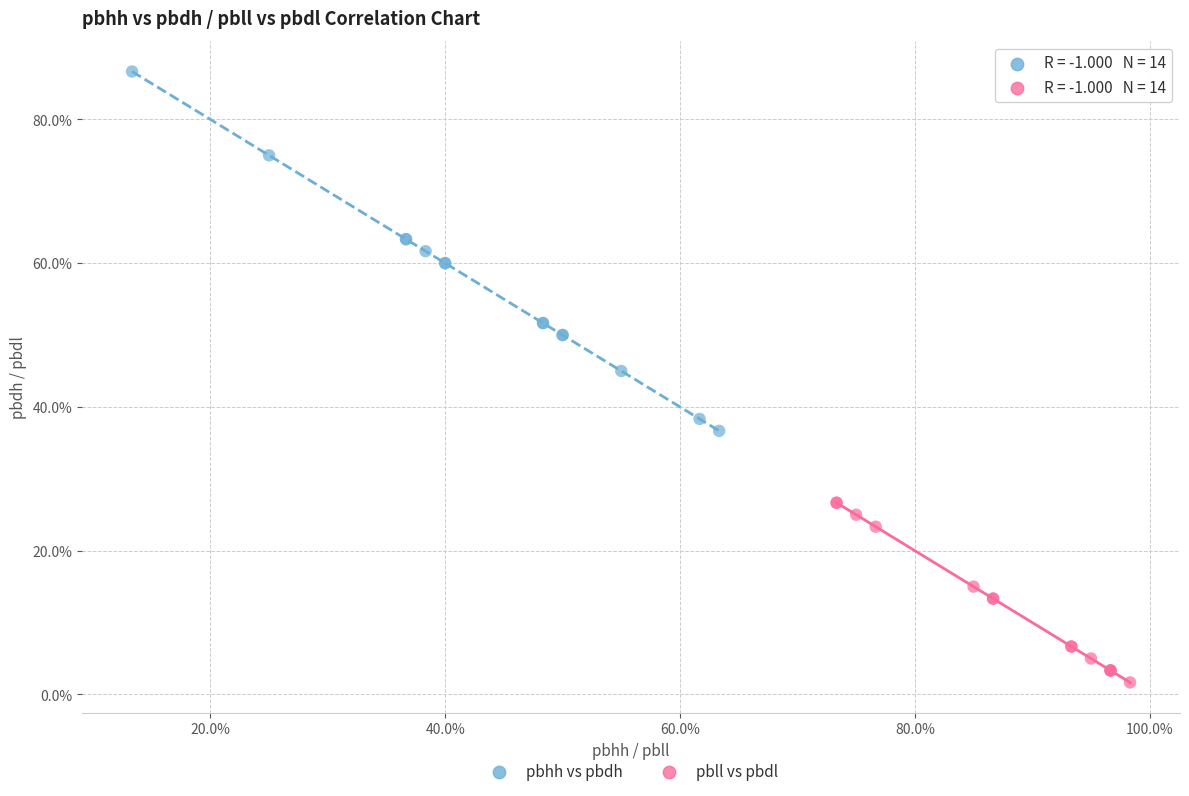

What are all the series names shown in the legend?

pbhh vs pbdh, pbll vs pbdl